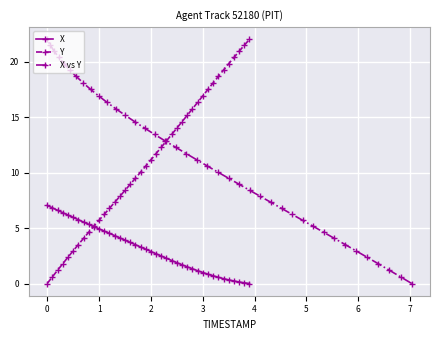

What is the maximum value for X?

7.0